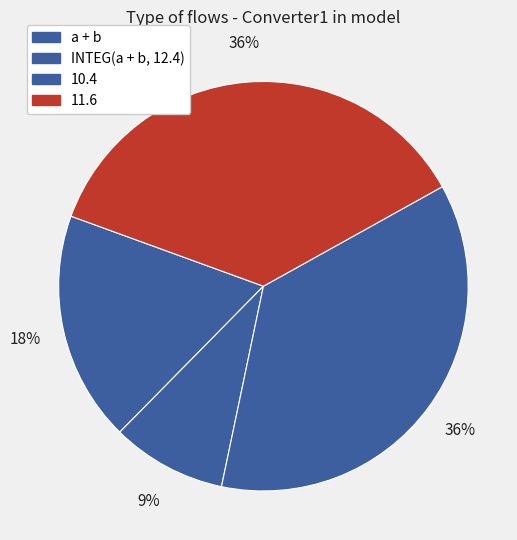

Rank the categories by value from highest to lowest.

10.4, 11.6, a + b, INTEG(a + b, 12.4)